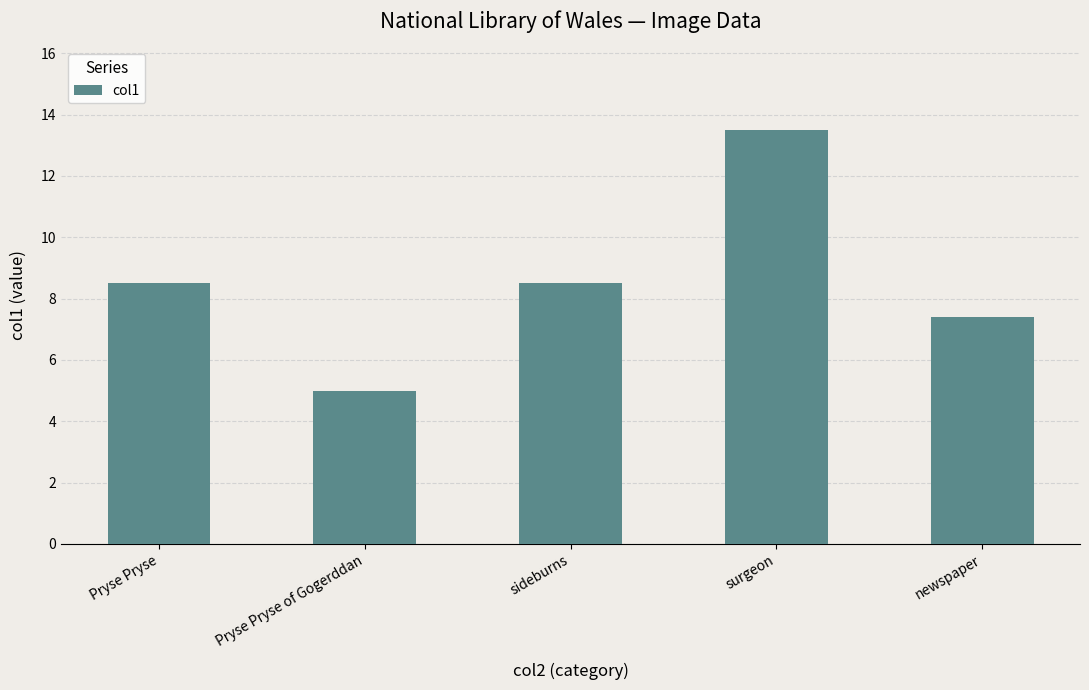

What is the label of the 3rd bar from the right?

sideburns